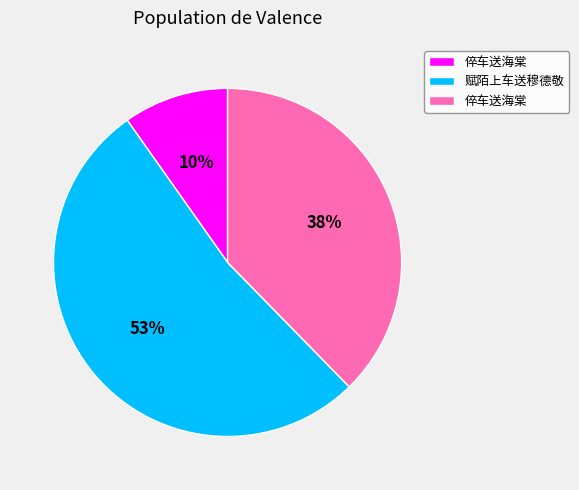

To the nearest percent, what is the average slice percentage?

33%